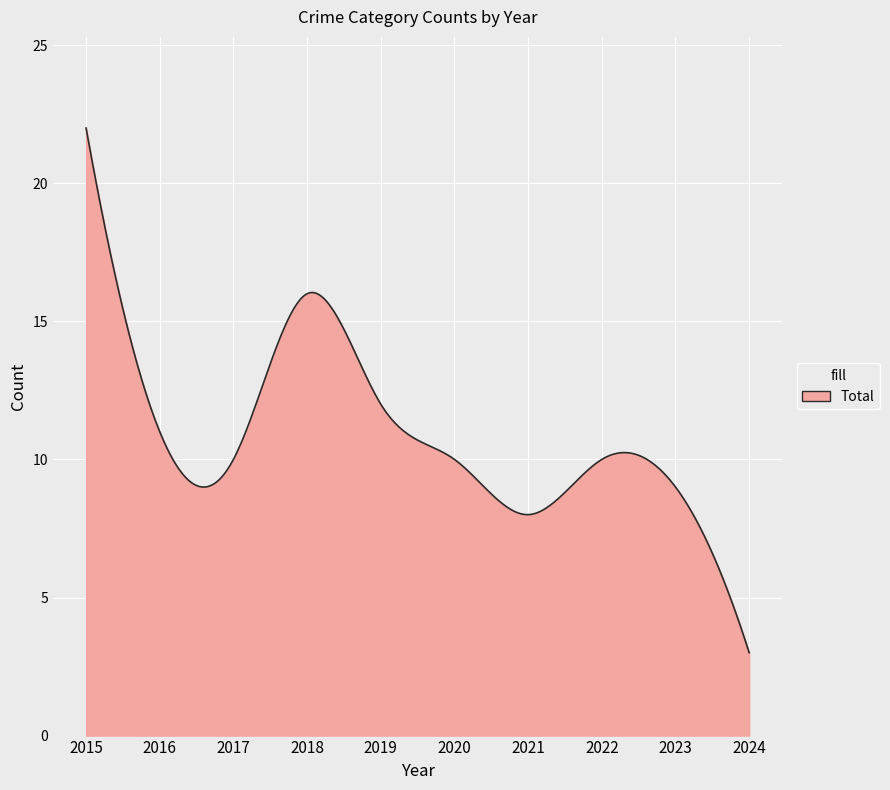

What is the smallest value displayed?

3.0